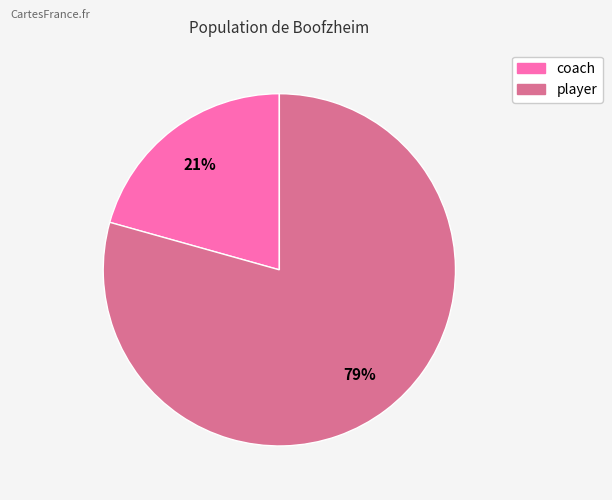

To the nearest percent, what is the average slice percentage?

50%